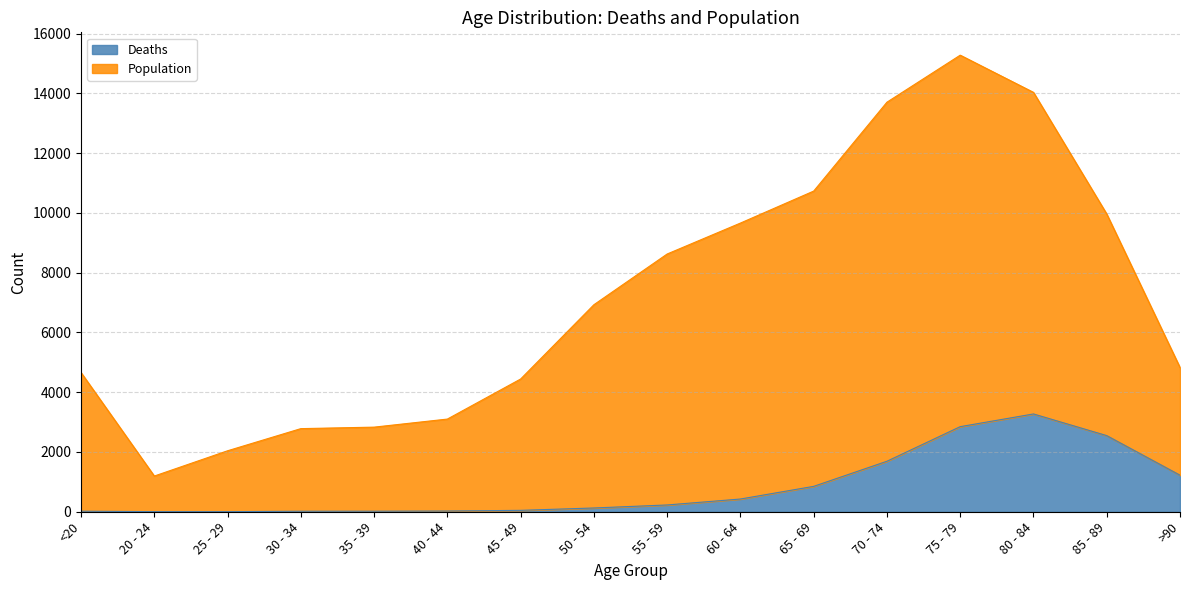

Which category has the lowest value in the Deaths series?

25 - 29